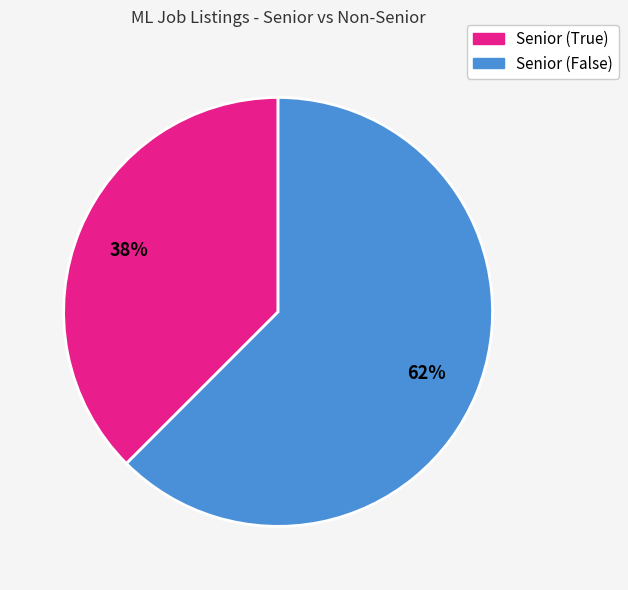

To the nearest percent, what is the average slice percentage?

50%